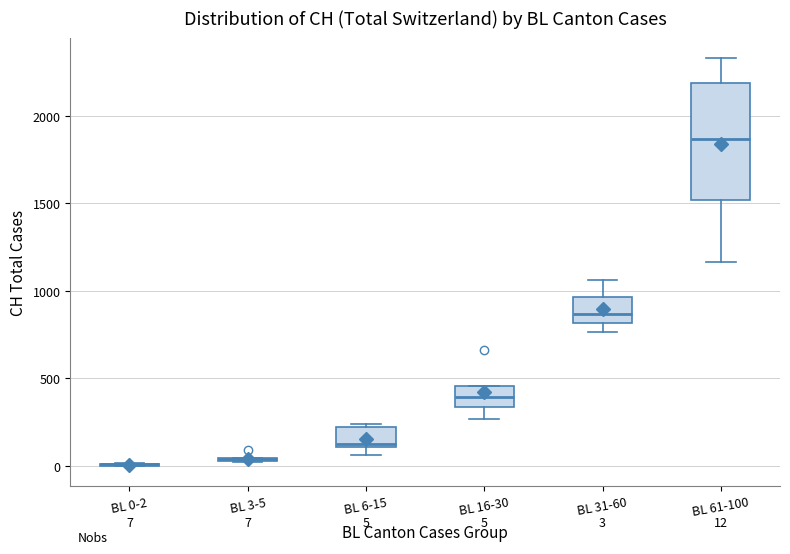

Which box is the tallest, from its lower edge to its upper edge?

BL 61-100